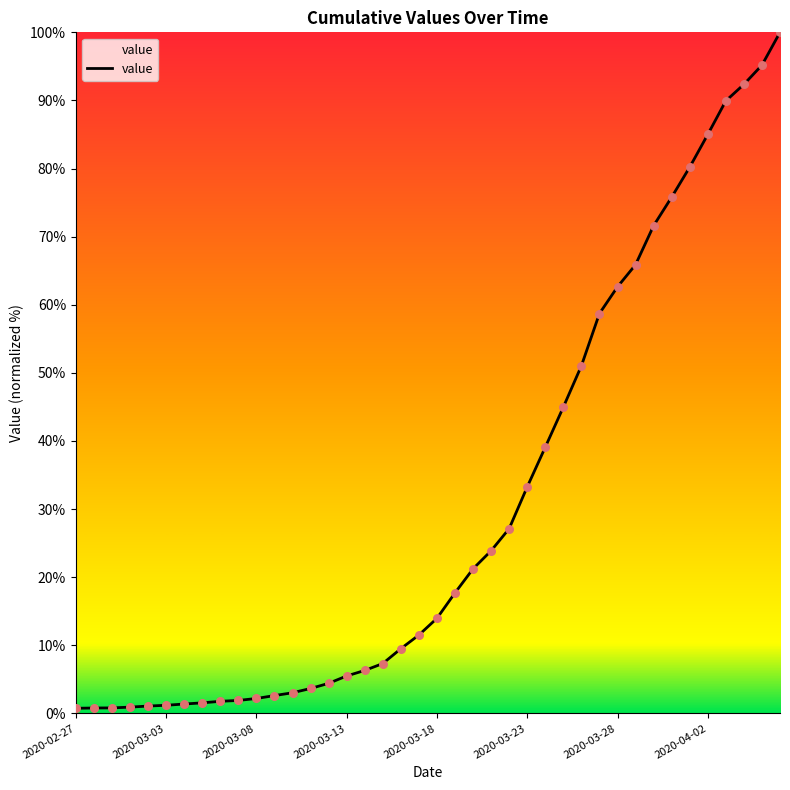

What is the maximum value shown in the chart?

100.0